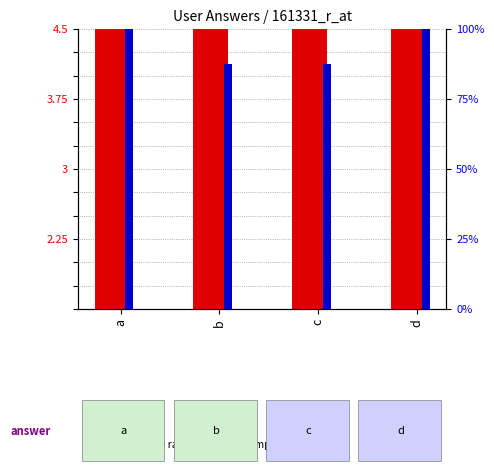

What are all the series names shown in the legend?

count, percentile rank within the sample